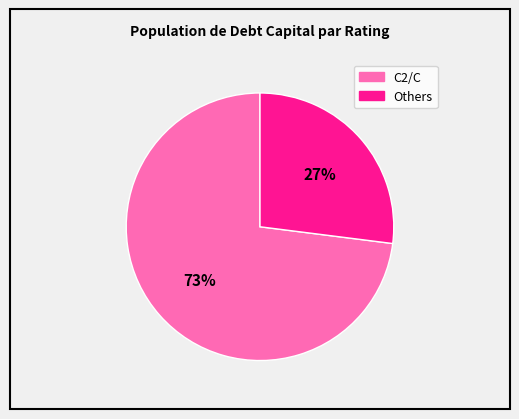

Does any single category account for the majority?

Yes